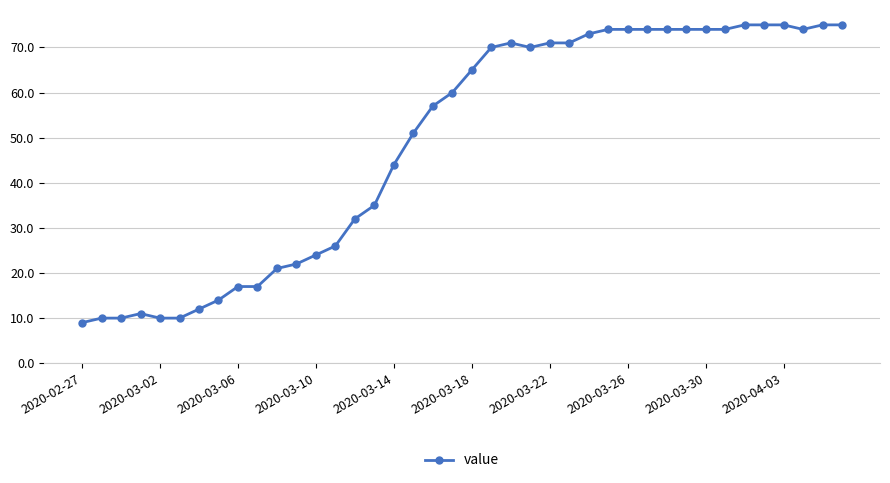

What is the average value?

49